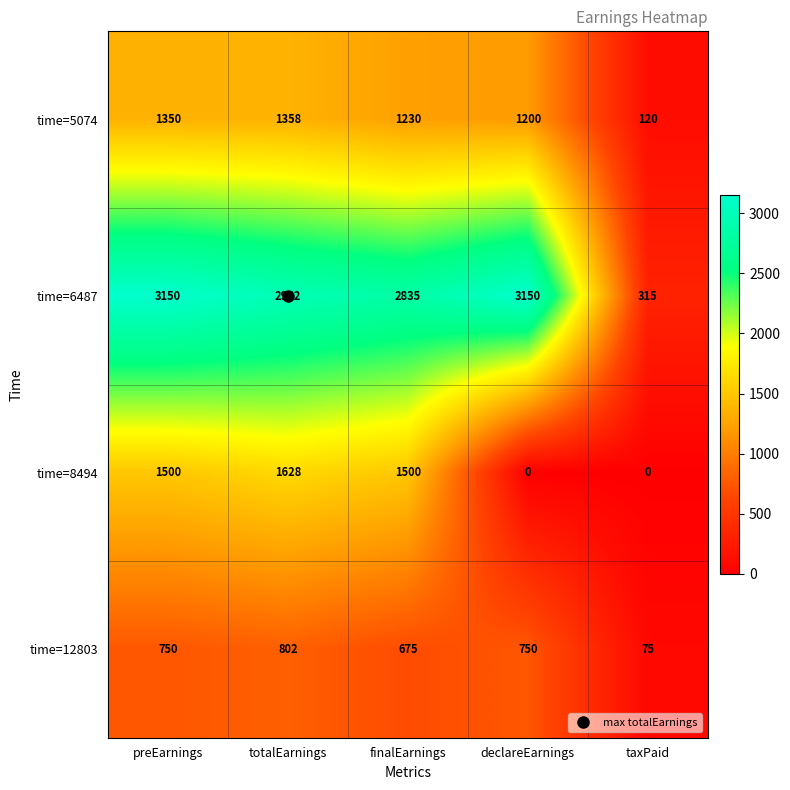

Which series changed the most between preEarnings and totalEarnings?

time=6487